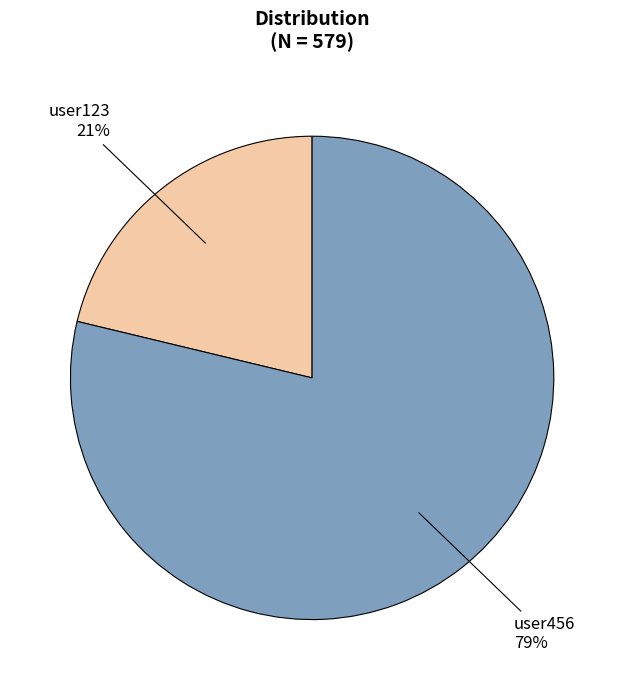

To the nearest percent, what portion does user456 represent?

79%